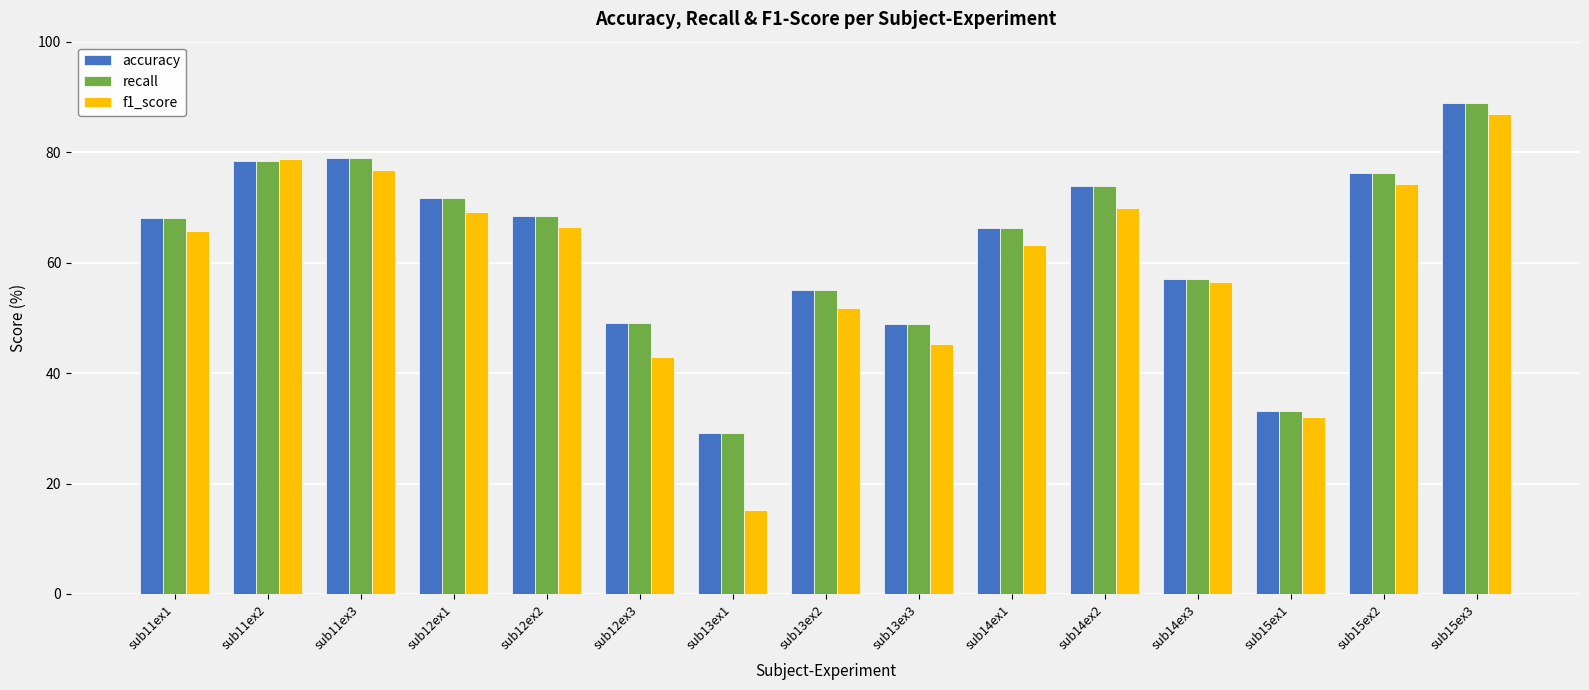

Which series has the widest spread of values?

f1_score